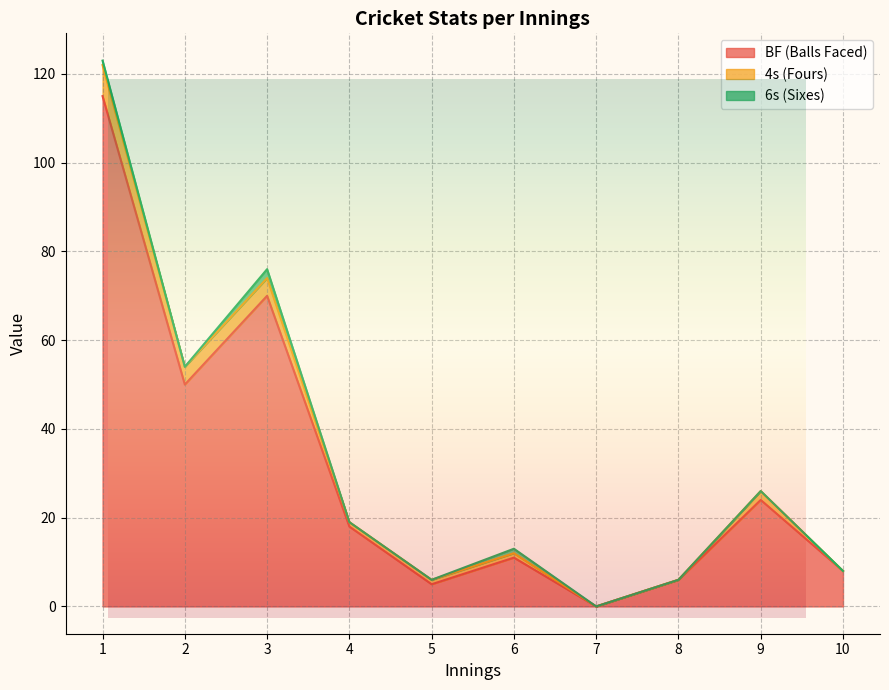

True or false: 4s and BF intersect in this chart.

False